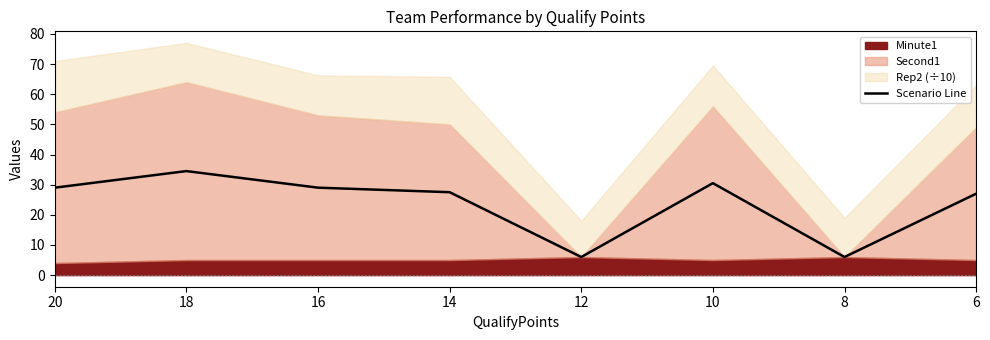

What is the value of the 8th point from the left?

27.0